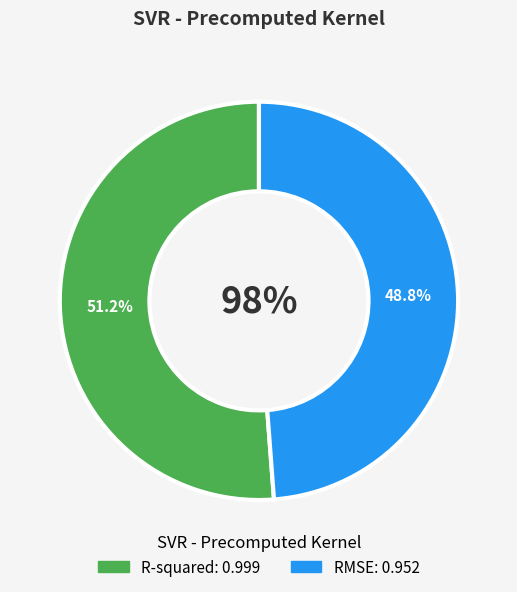

Which slice is the smallest?

RMSE